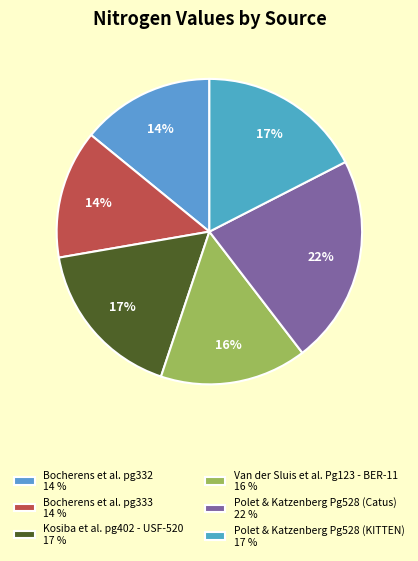

Which slice is the smallest?

Bocherens et al. pg333